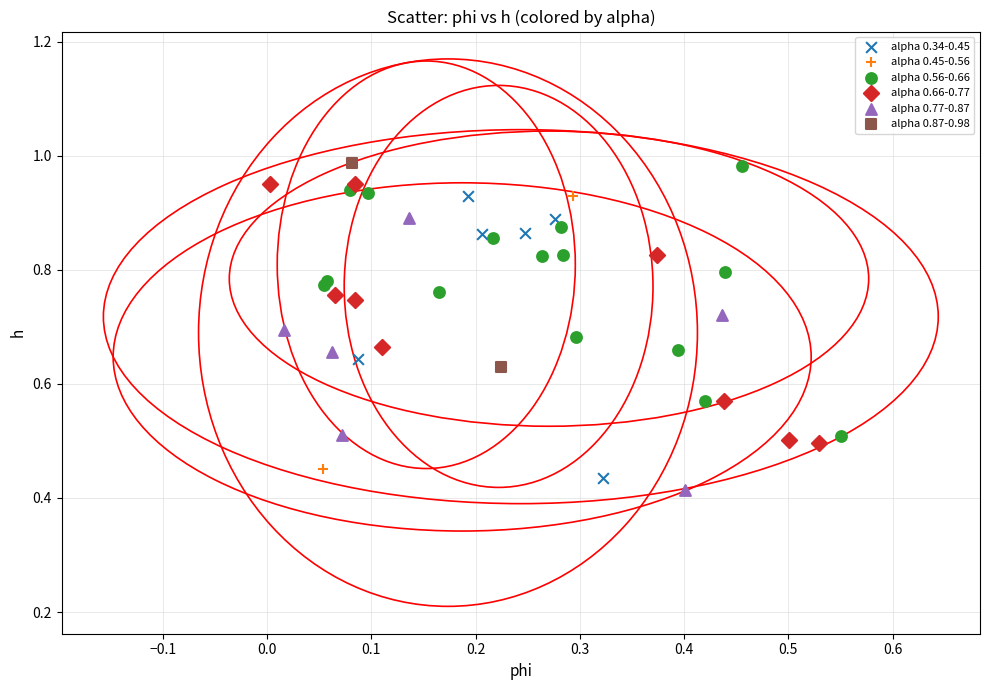

What are all the series names shown in the legend?

alpha 0.34-0.45, alpha 0.45-0.56, alpha 0.56-0.66, alpha 0.66-0.77, alpha 0.77-0.87, alpha 0.87-0.98